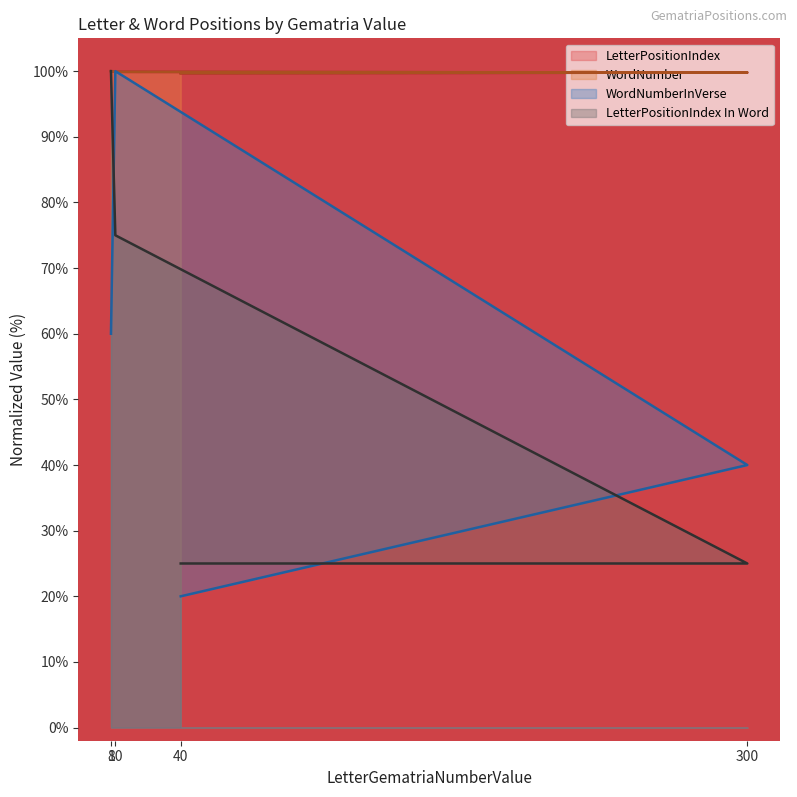

Reading left to right, what are all the values shown in this chart?

LetterPositionIndex: 40=99.7	300=99.8	10=99.9	8=100.0
WordNumber: 40=99.7	300=99.8	10=99.9	8=100.0
WordNumberInVerse: 40=20.0	300=40.0	10=100.0	8=60.0
LetterPositionIndex In Word: 40=25.0	300=25.0	10=75.0	8=100.0